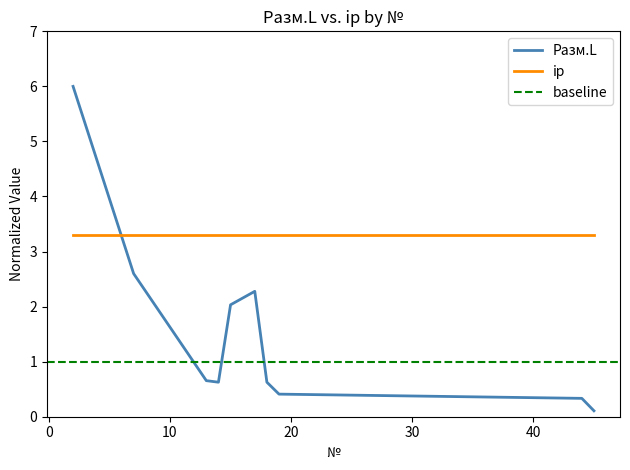

What is the sum of the values at 13 and 44?

1.0